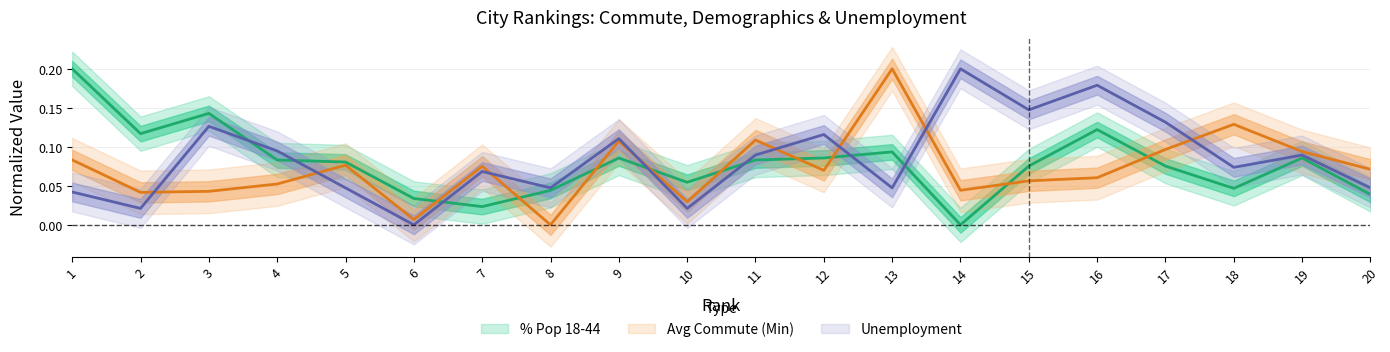

At which category does Unemployment reach its first local valley?

2